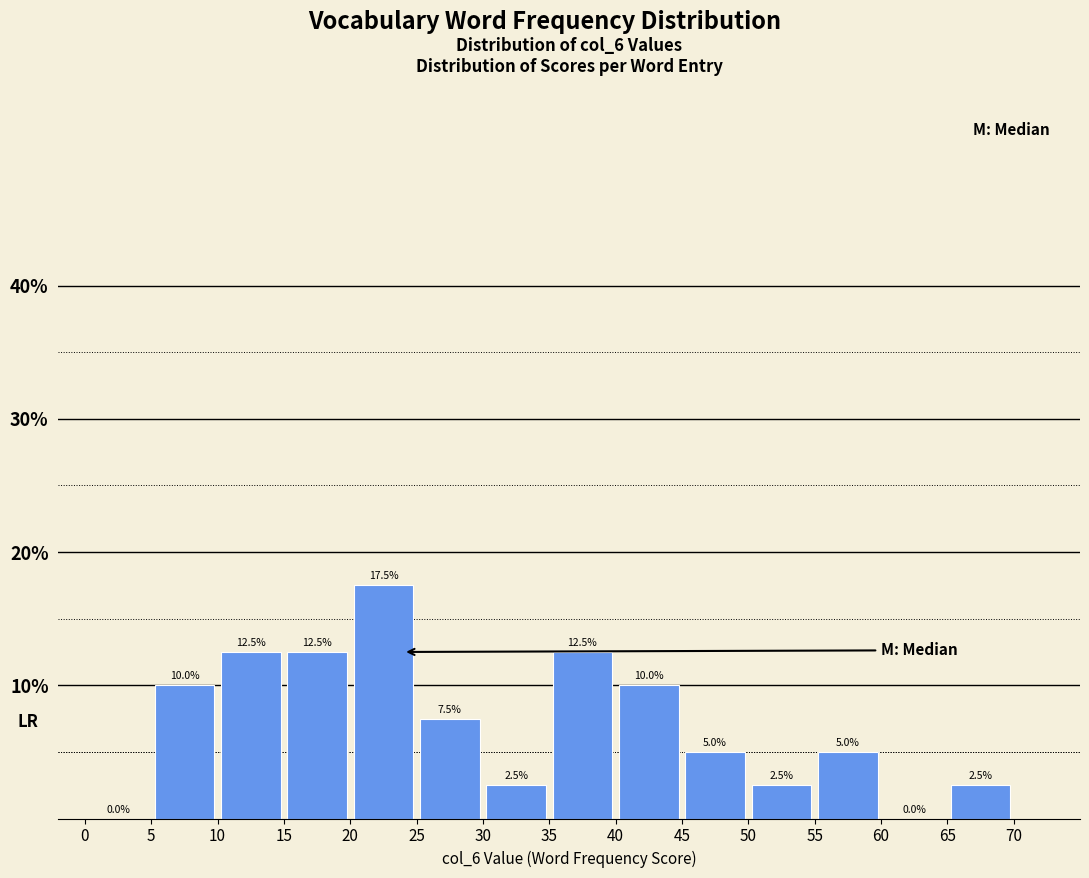

How tall is the bar that spans 5 to 10 on the x-axis?

10.0